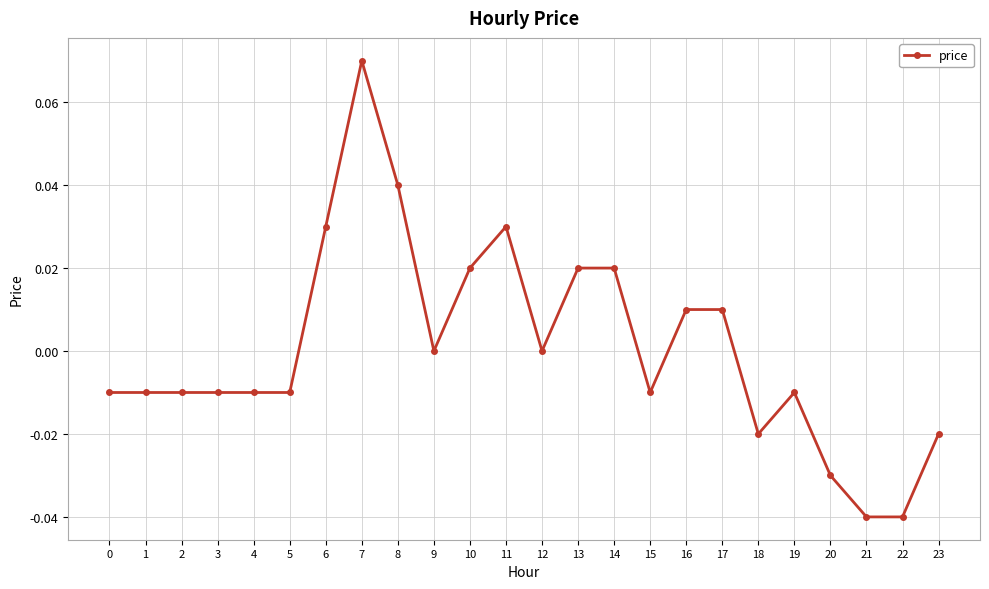

True or false: the data has more than 1 interior local peaks.

True